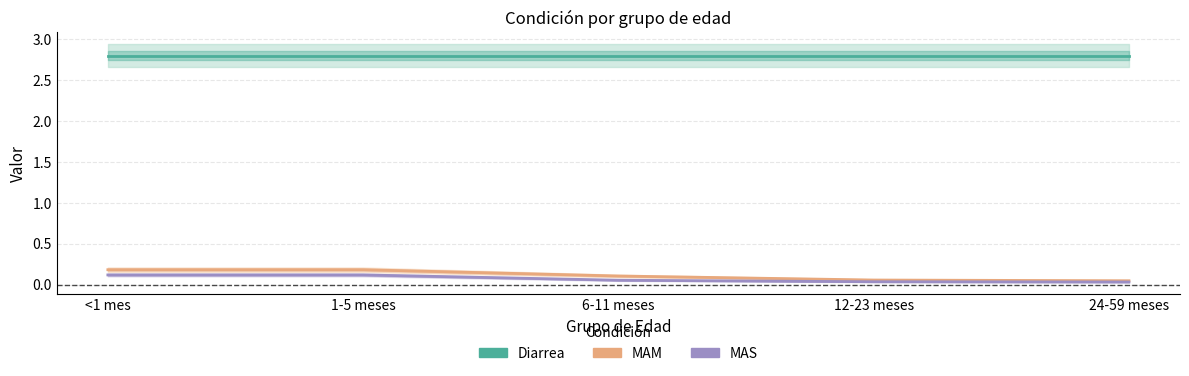

At which label does MAM reach its minimum?

24-59 meses